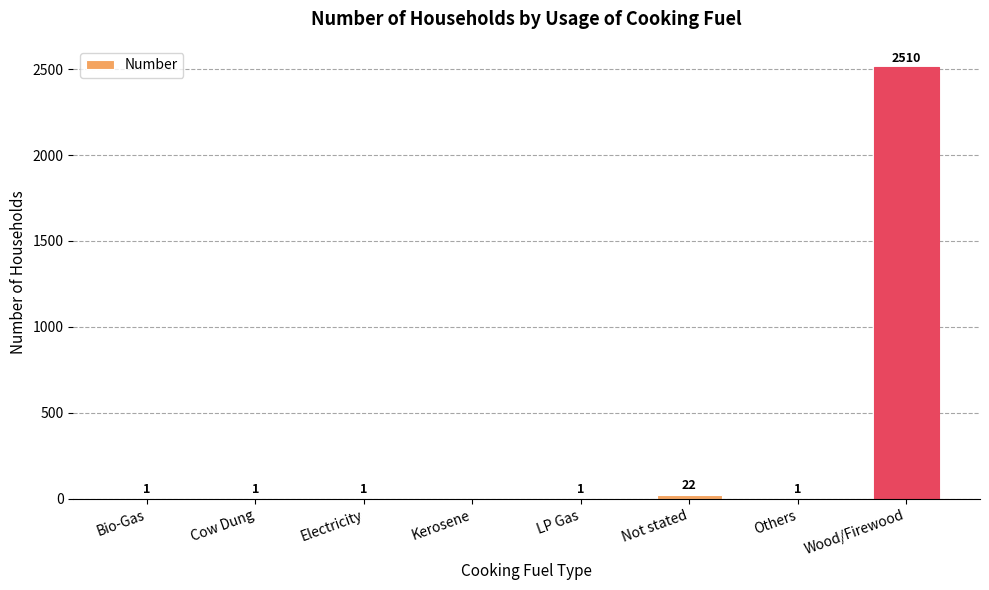

Where is the data nearest to the value 1255?

Not stated